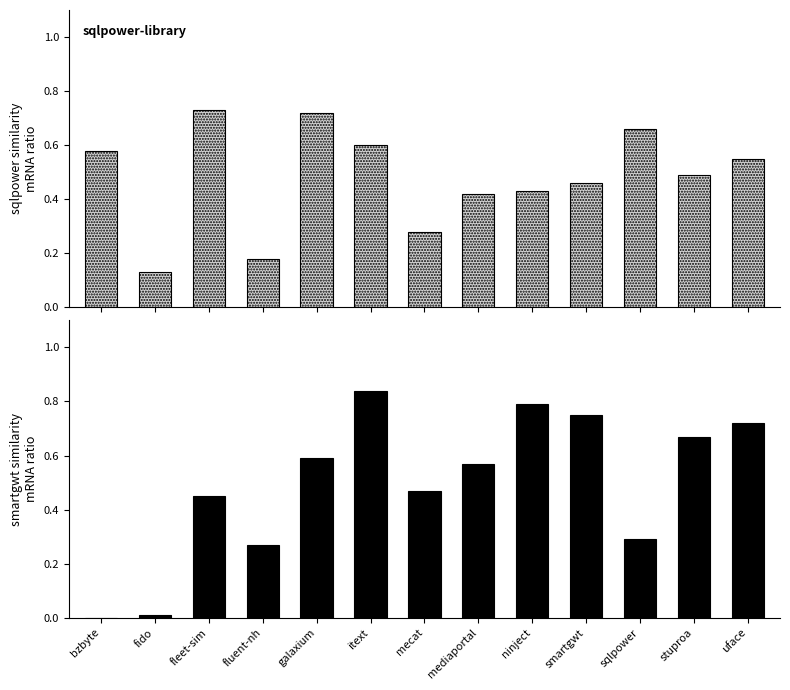

How many groups of bars are there?

13